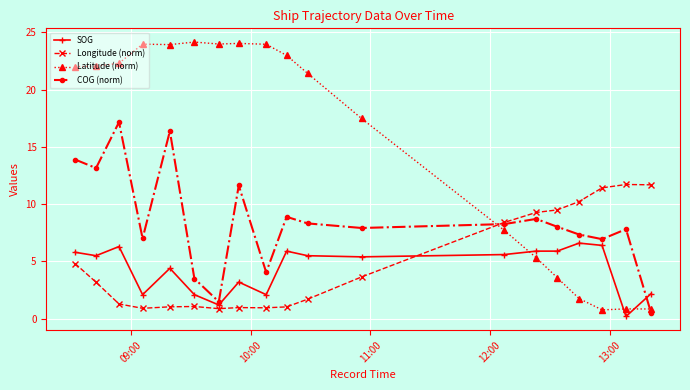

True or false: Latitude (norm) and SOG intersect in this chart.

True